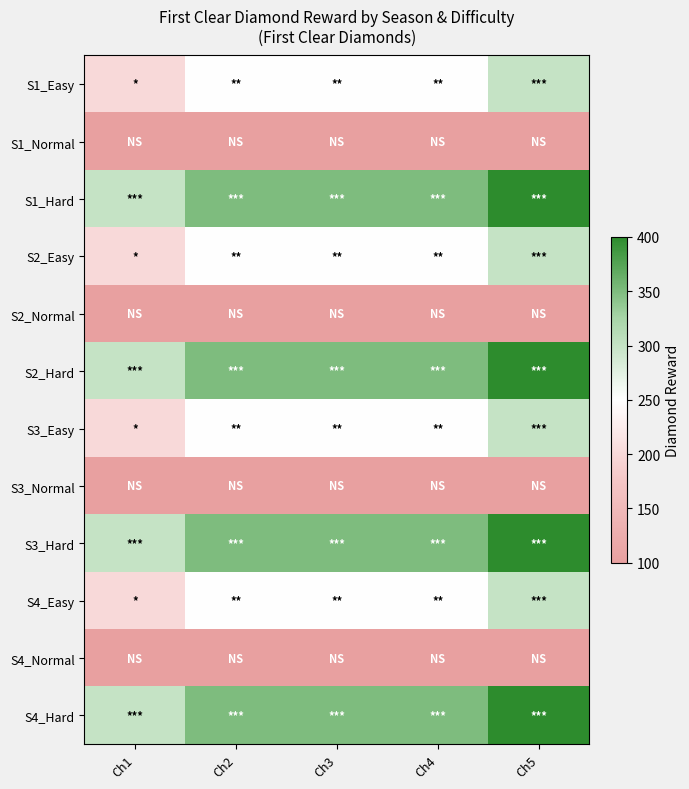

Between Ch2 and Ch5, which is larger?

Ch5